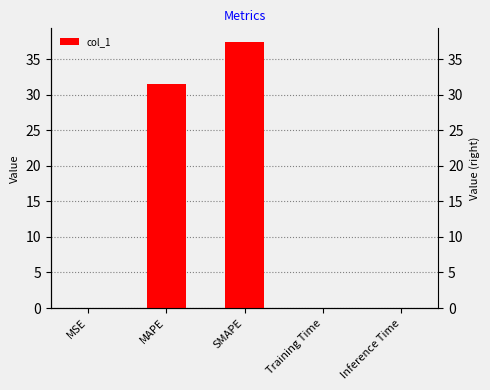

Between MSE and MAPE, which is larger?

MAPE